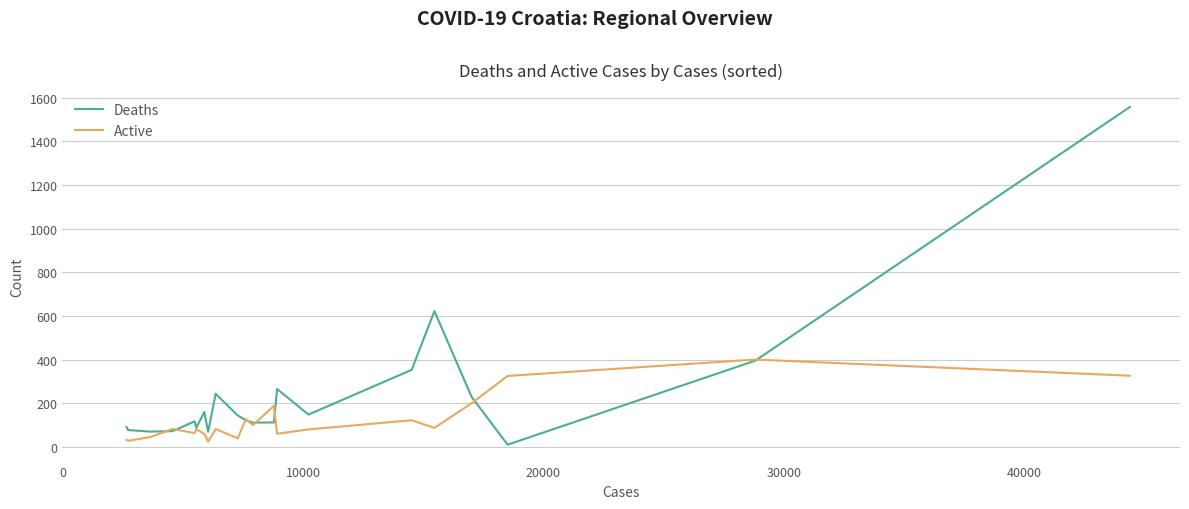

Which series has the largest total across all categories?

Deaths